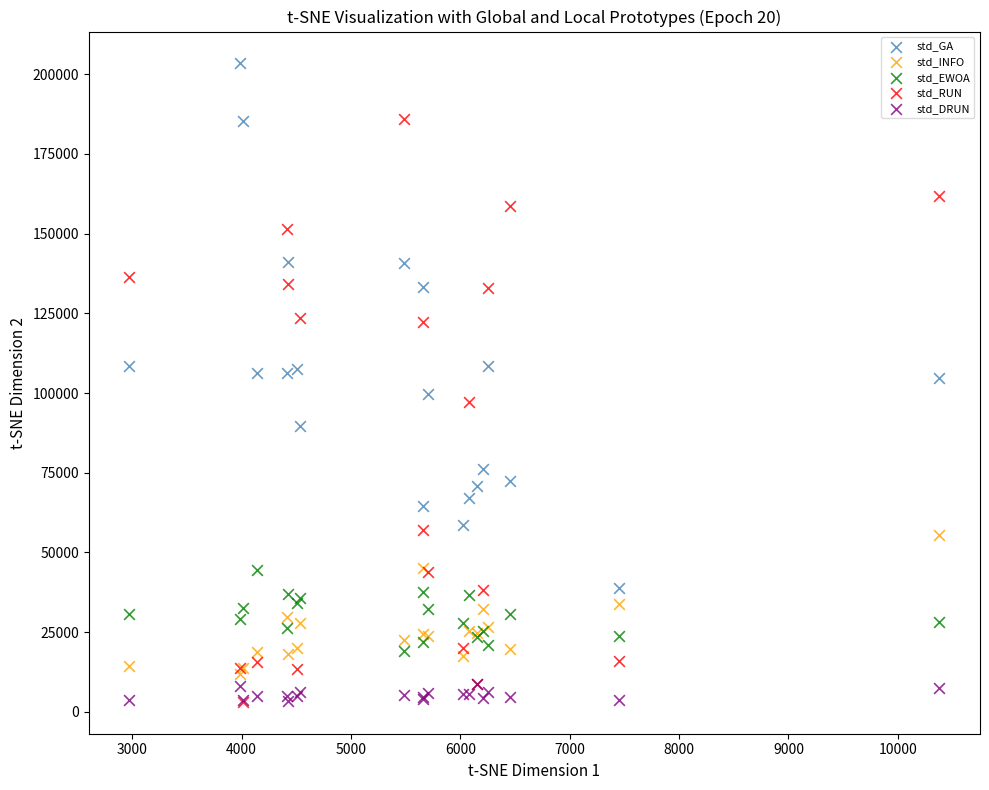

In the std_RUN series, what Y value is closest to 94577?

97239.8